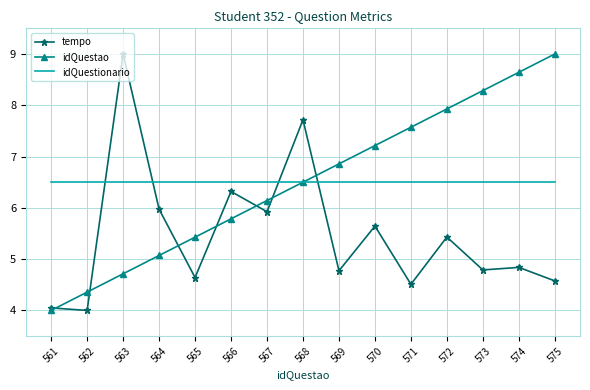

Which series ends up on top after the final intersection of tempo and idQuestao?

idQuestao